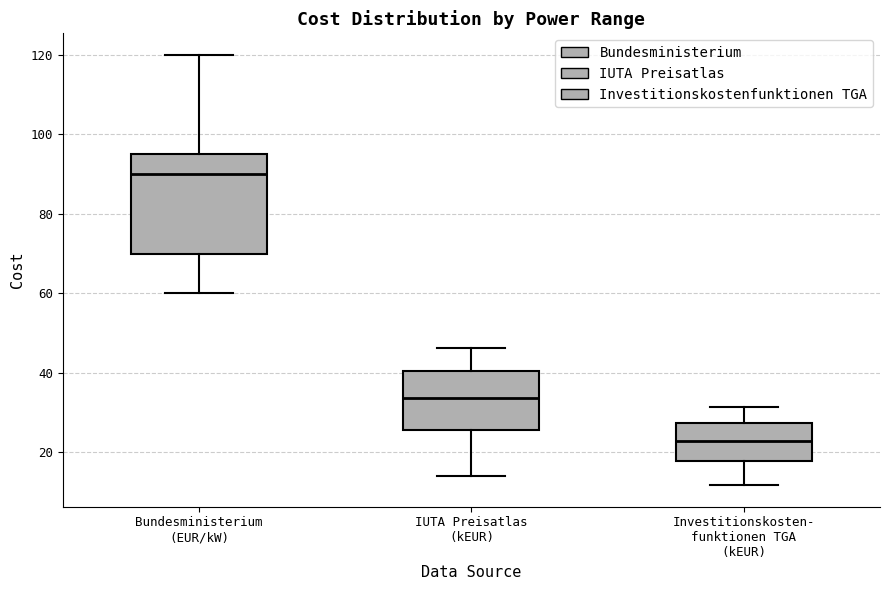

Where does the upper whisker of the box for IUTA Preisatlas (kEUR) end on the y-axis? The values are not printed on the chart, so give them approximately, as read against the axis.

46